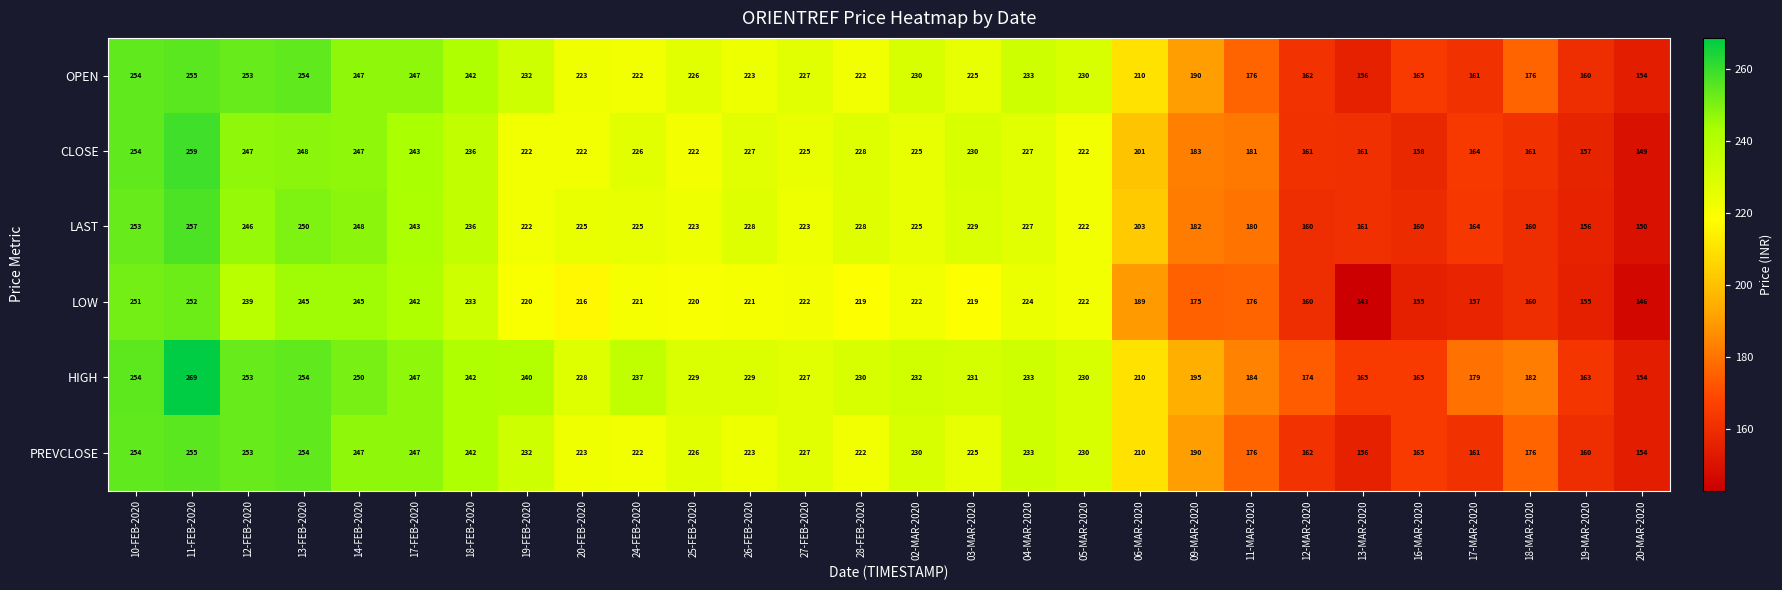

Read the CLOSE value at 18-FEB-2020, to the nearest 50.

250